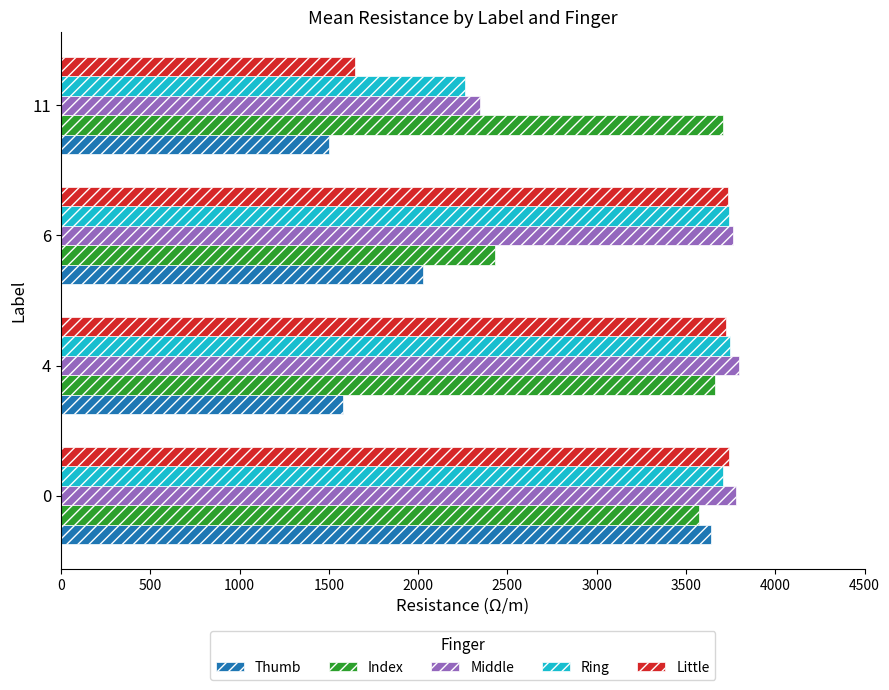

What are all the series names shown in the legend?

Thumb, Index, Middle, Ring, Little